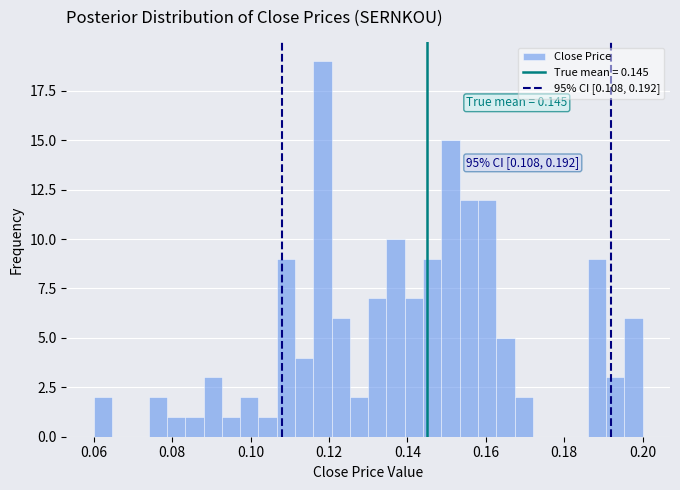

Around what value on the x-axis is the tallest bar? Give the approximate position of its centre, as read against the axis.

0.118